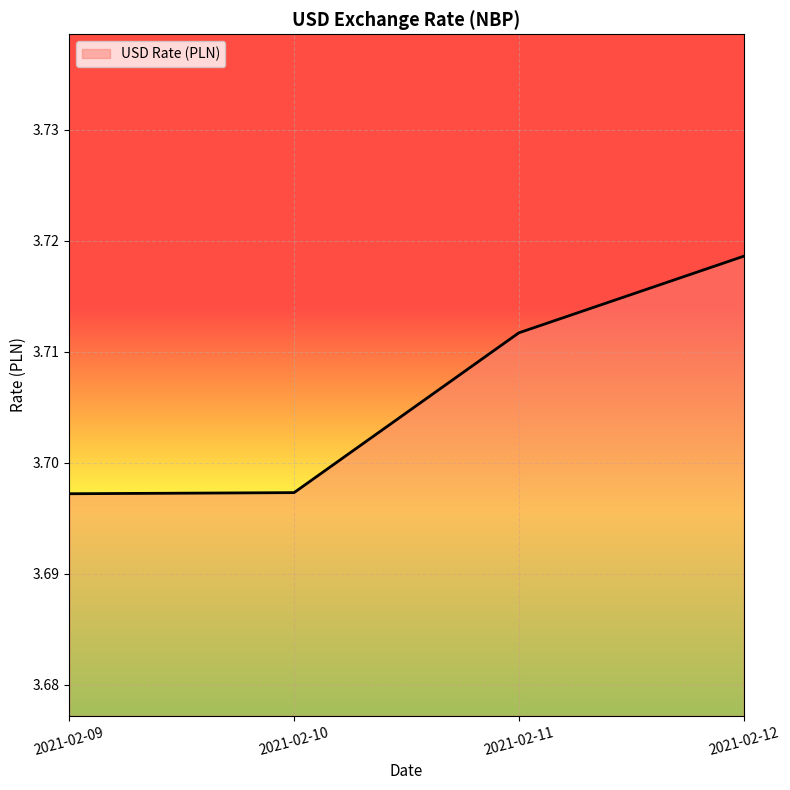

True or false: the data has more than 0 interior local peaks.

False